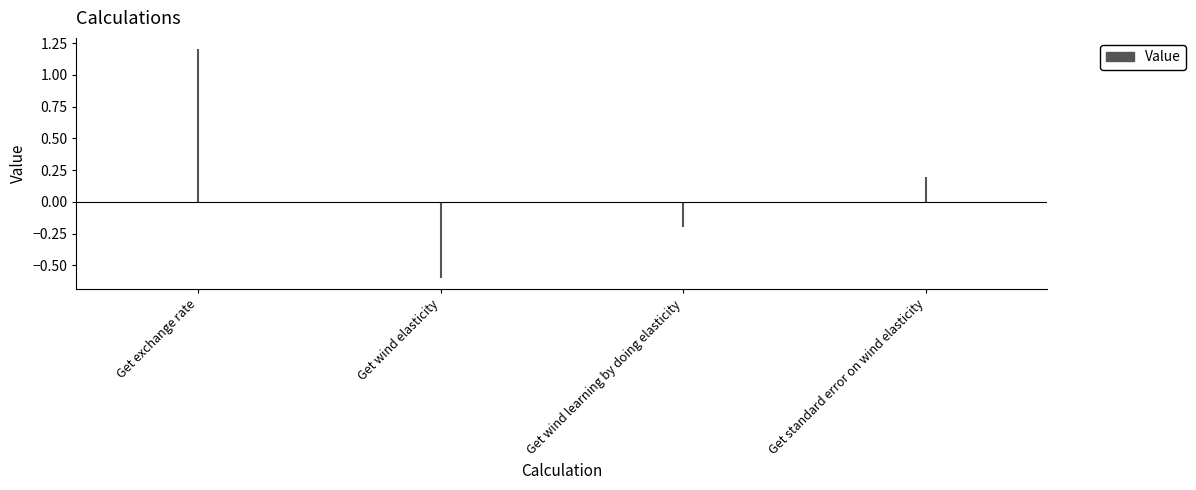

What is the difference between the maximum and minimum values?

1.8